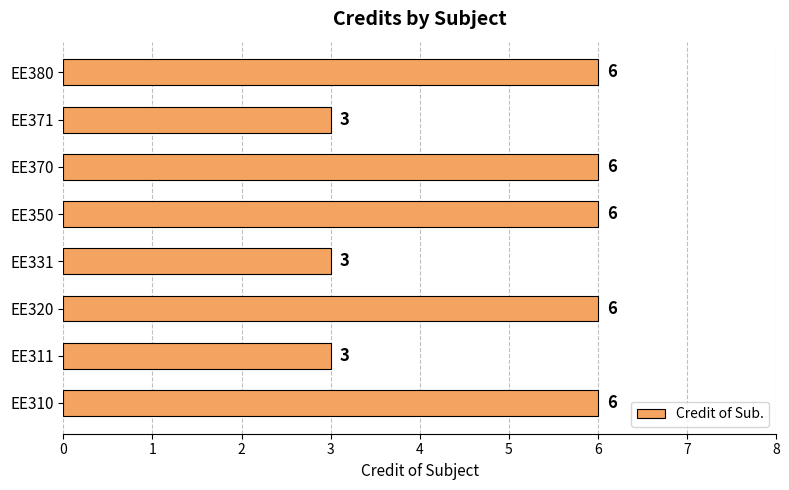

What is the average value?

5